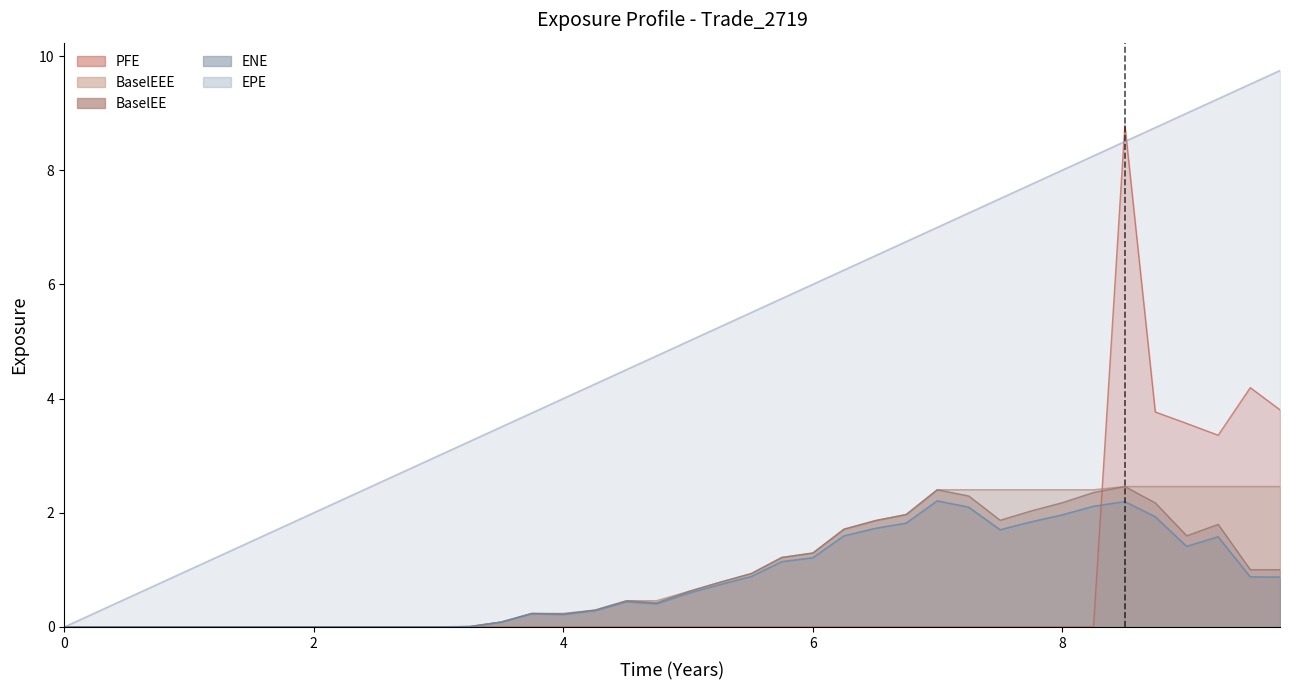

At which category does ENE reach its first local valley?

4.0